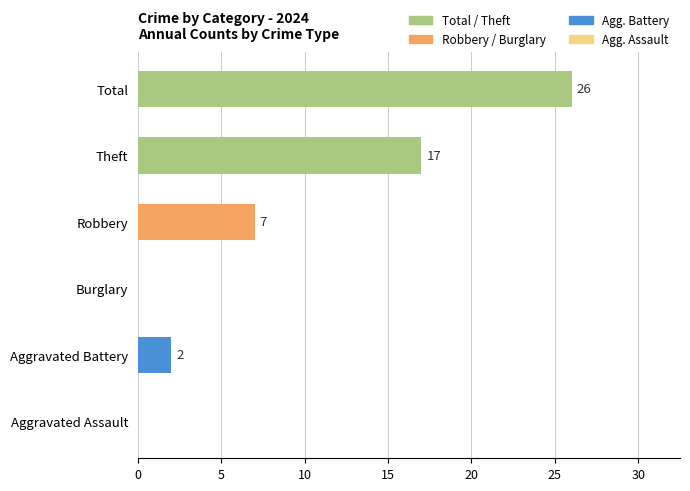

True or false: the data shows 26 at Total.

True